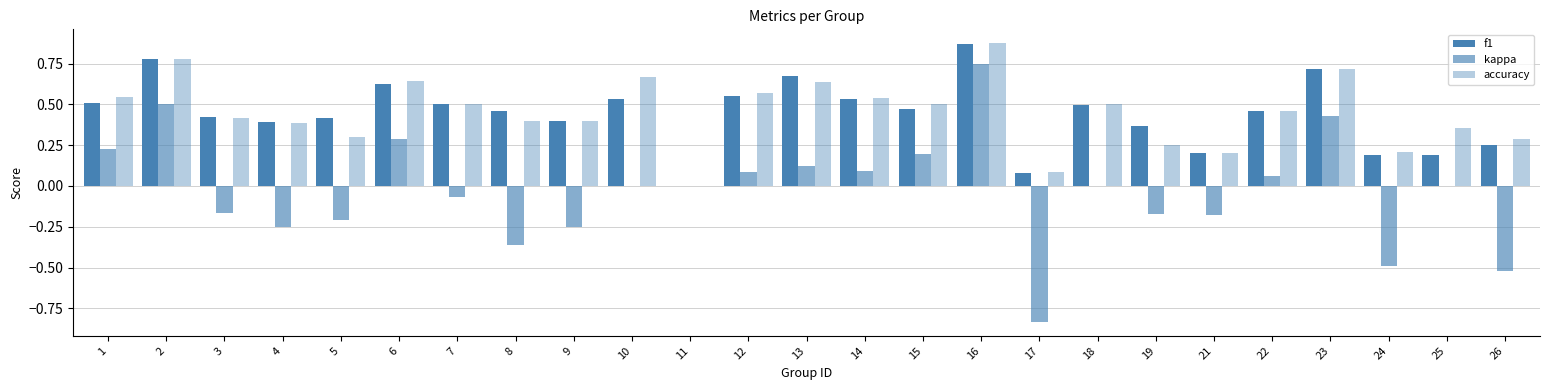

At 11, list the series in order from smallest to largest.

f1, kappa, accuracy